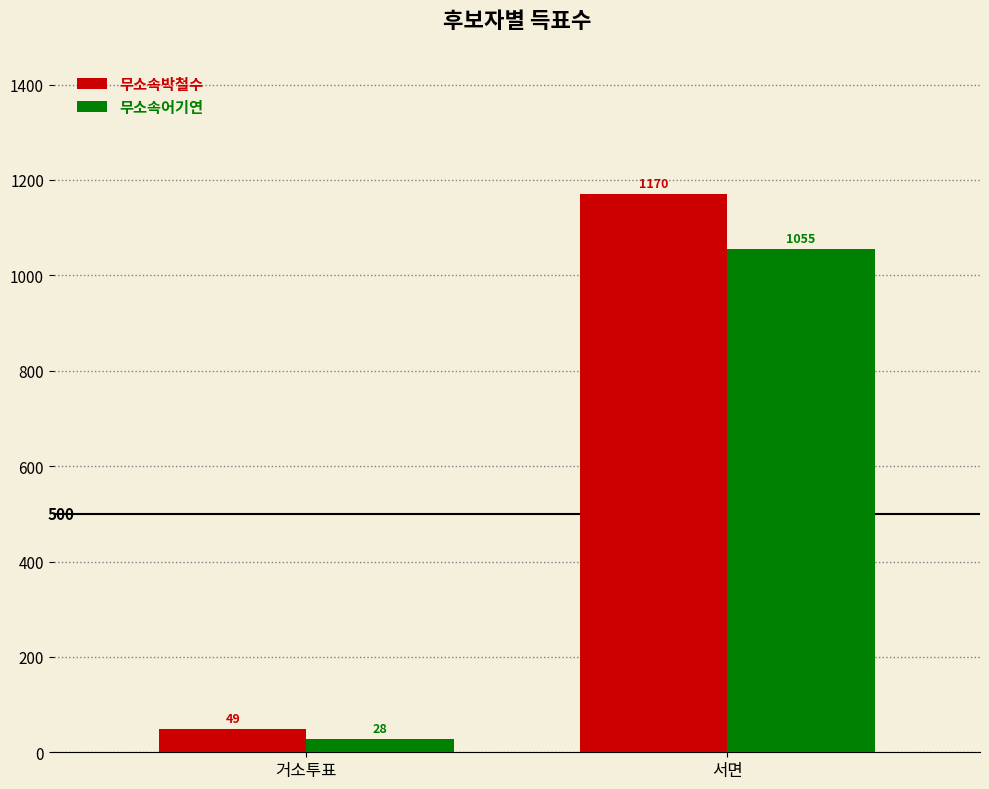

Is it true that 무소속박철수 equals 49 at 거소투표?

True